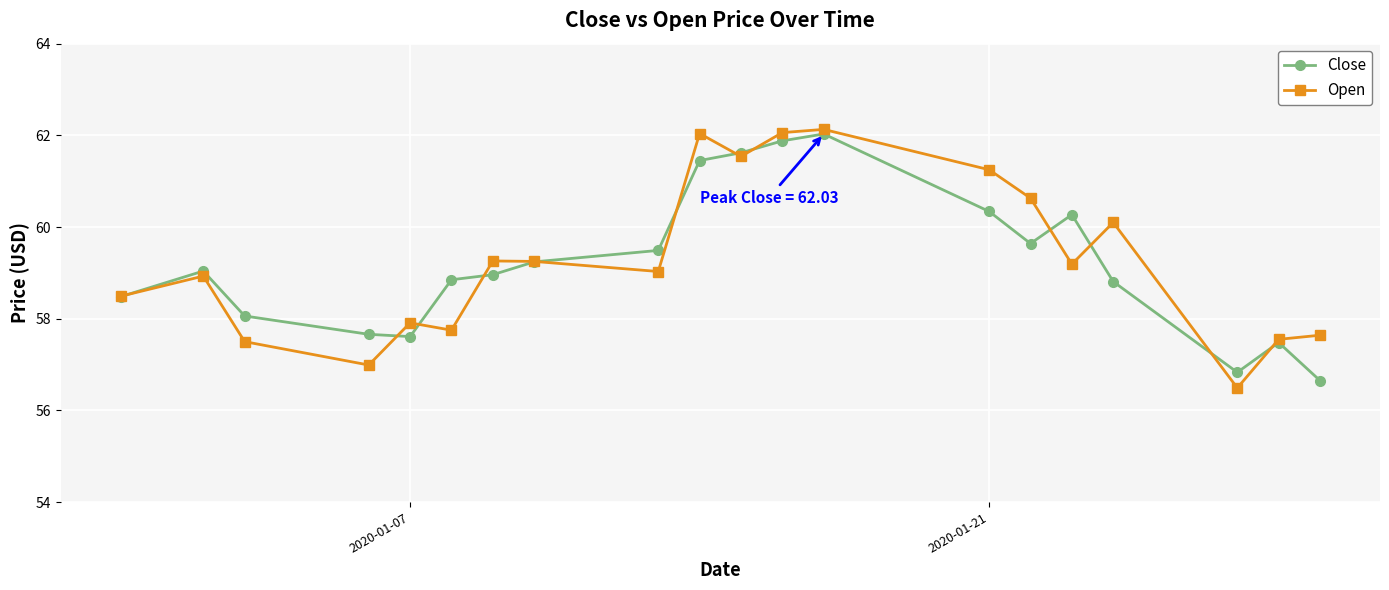

What is the minimum value shown in the chart?

56.5